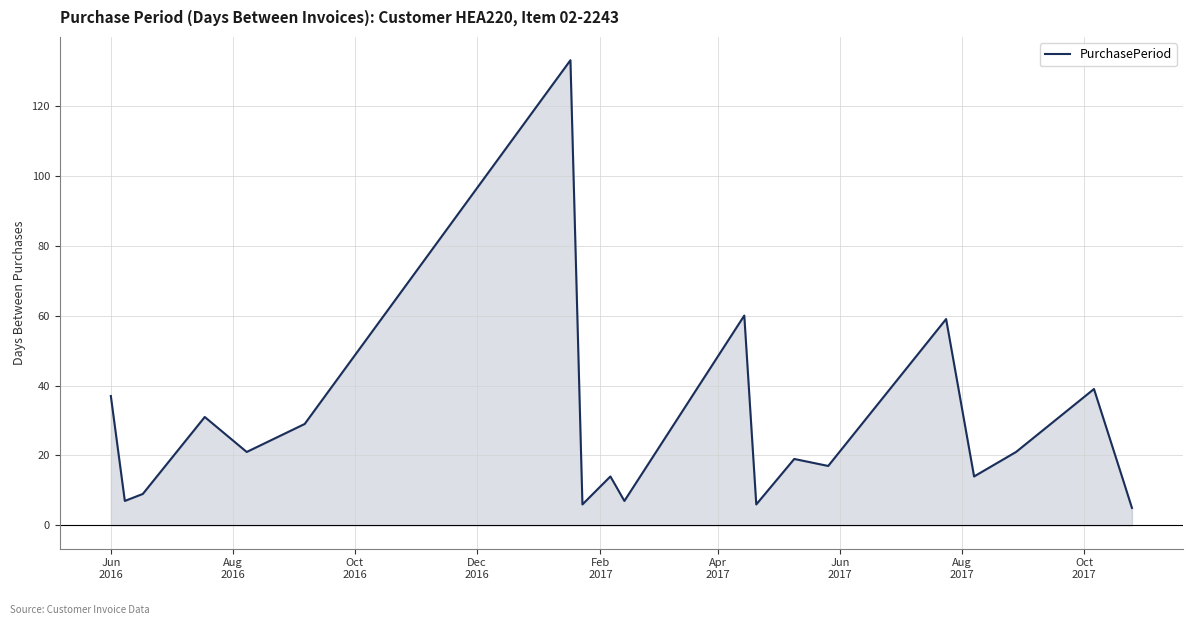

What is the lowest value of the PurchasePeriod series?

5